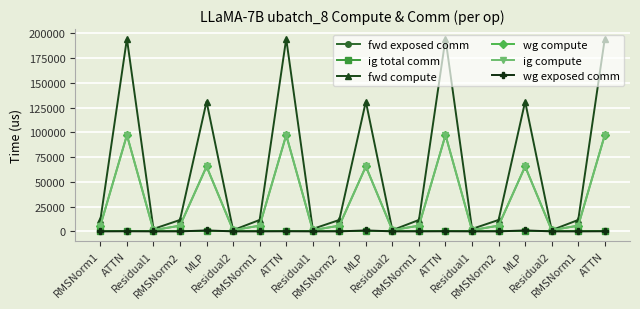

Reading right to left, list all the values displayed in this chart.

fwd exposed comm: 0.0	0.0	0.0	0.0	0.0	0.0	0.0	0.0	0.0	0.0	0.0	0.0	0.0	0.0	0.0	0.0	0.0	0.0	0.0	0.0
ig total comm: 0.0	0.0	0.0	0.0	0.0	0.0	0.0	0.0	0.0	0.0	0.0	0.0	0.0	0.0	0.0	0.0	0.0	0.0	0.0	0.0
fwd compute: 194558.9	11546.6	1234.3	131085.9	11546.6	2468.6	194558.9	11546.6	1234.3	131085.9	11546.6	2468.6	194558.9	11546.6	1234.3	131085.9	11546.6	2468.6	194558.9	11546.6
wg compute: 97279.4	5773.3	1234.3	65542.9	5773.3	1234.3	97279.4	5773.3	1234.3	65542.9	5773.3	1234.3	97279.4	5773.3	1234.3	65542.9	5773.3	1234.3	97279.4	5773.3
ig compute: 97279.4	5773.3	1234.3	65542.9	5773.3	1234.3	97279.4	5773.3	1234.3	65542.9	5773.3	1234.3	97279.4	5773.3	1234.3	65542.9	5773.3	1234.3	97279.4	5773.3
wg exposed comm: 106.7	0.0	0.0	979.5	0.0	0.0	106.7	0.0	0.0	979.5	0.0	0.0	106.7	0.0	0.0	979.5	0.0	0.0	106.7	0.0